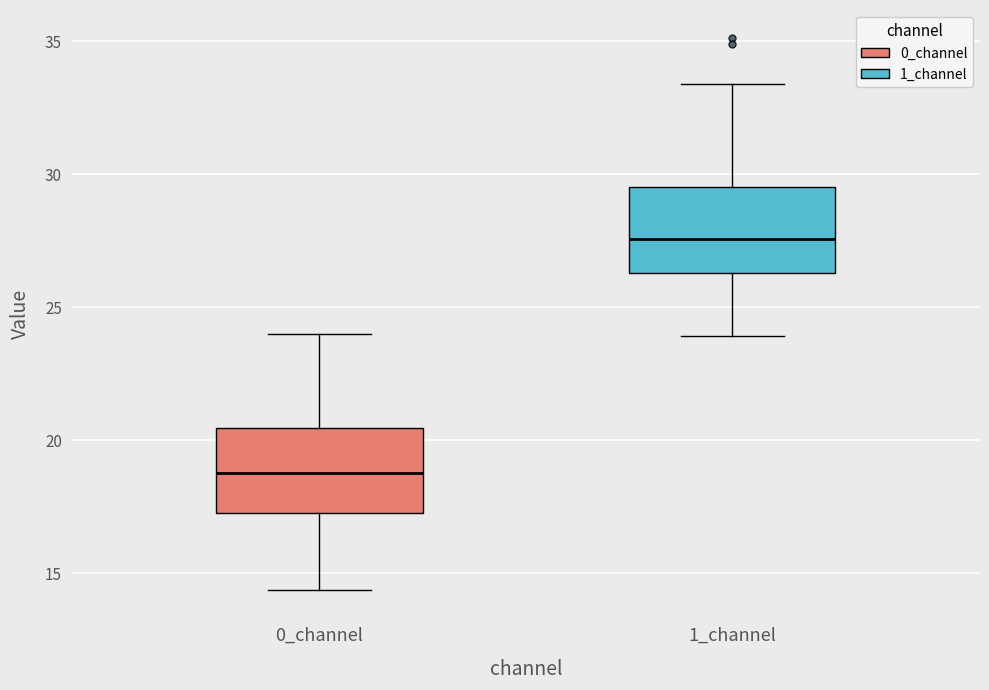

Reading left to right, transcribe this box plot: for each box, give where its median line is, the range the box spans, and where its two whiskers end, as read against the y-axis. The values are not printed on the chart, so give them approximately, as read against the axis.

0_channel: median 19.0, box 17.5 to 20.5, whiskers 14.5 to 24.0
1_channel: median 27.5, box 26.5 to 29.5, whiskers 24.0 to 33.5